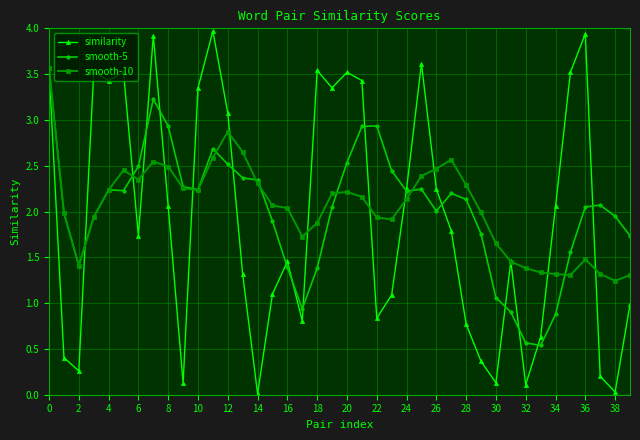

Which series has the largest range (max minus min)?

similarity